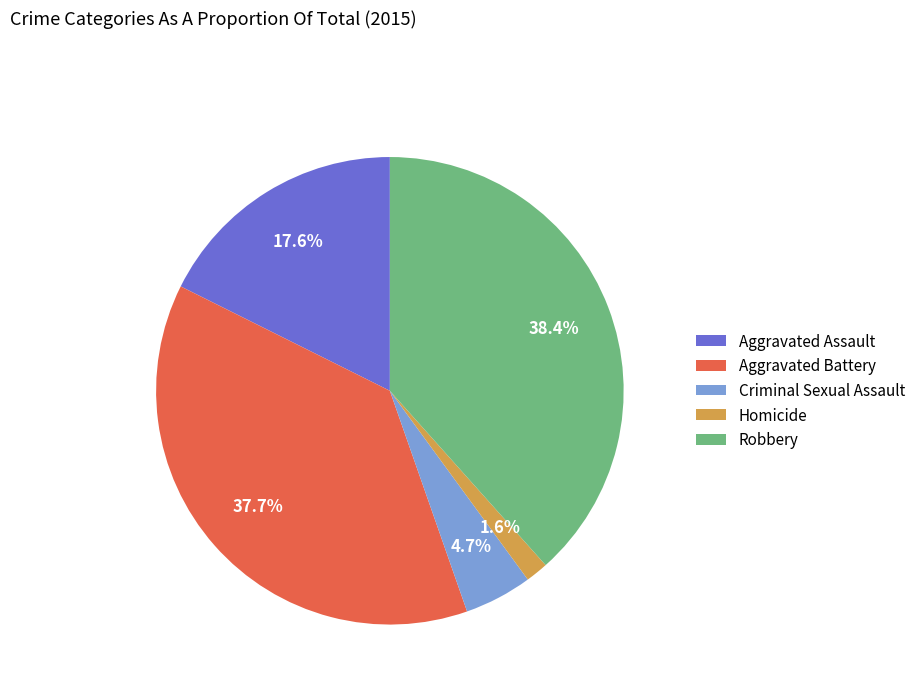

Combined, do Criminal Sexual Assault and Robbery account for over 50%?

No